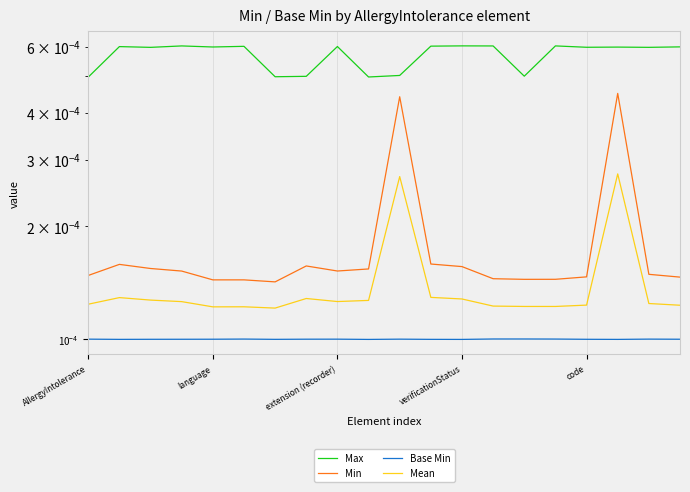

Is the value of Min at language greater than the value of Mean at AllergyIntolerance?

Yes